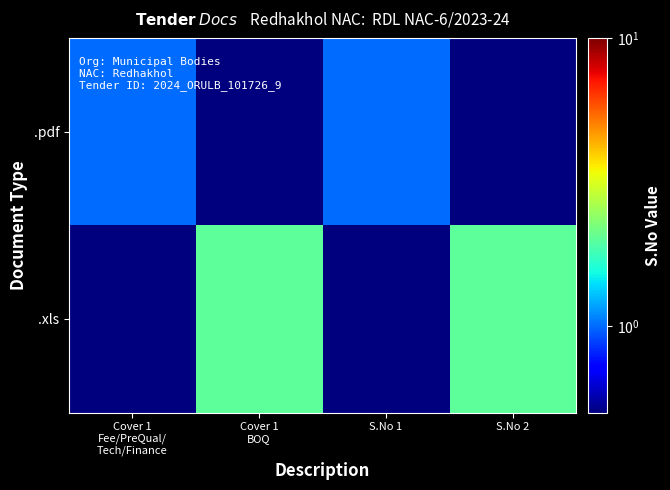

Between Cover 1
Fee/PreQual/
Tech/Finance and S.No 2, which is larger?

Cover 1
Fee/PreQual/
Tech/Finance